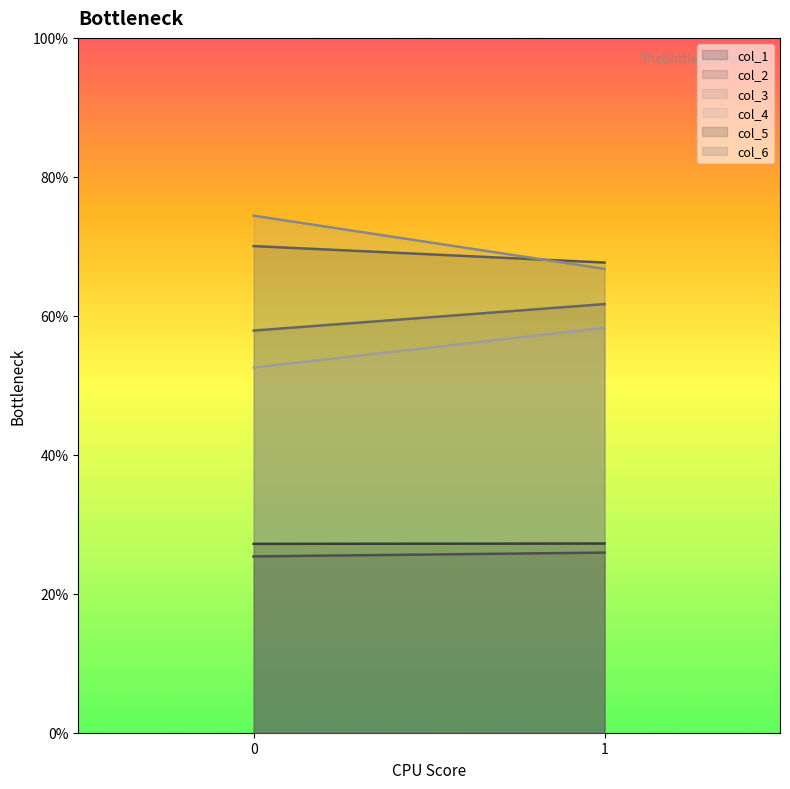

What is the difference between the maximum and minimum values in the col_3 series?

7.7